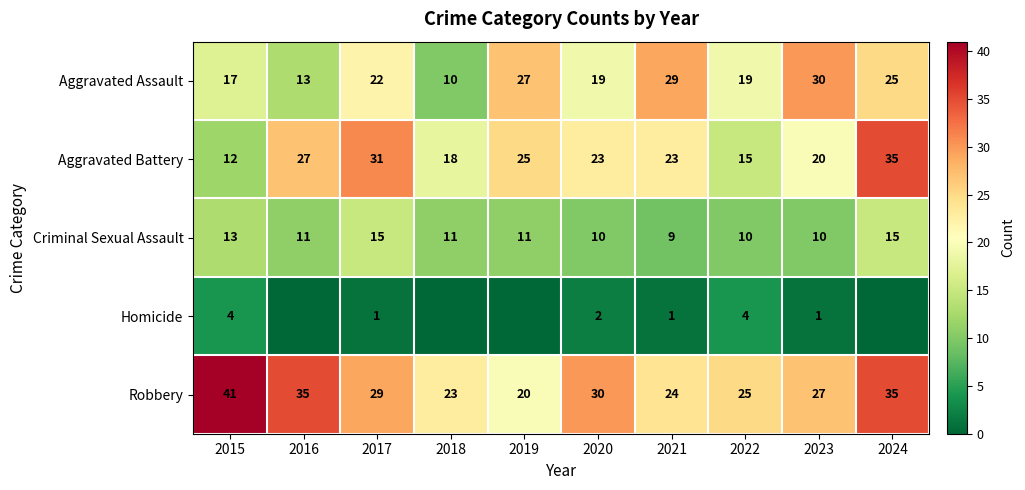

Rank the series at 2015 from highest to lowest value.

Robbery, Aggravated Assault, Criminal Sexual Assault, Aggravated Battery, Homicide